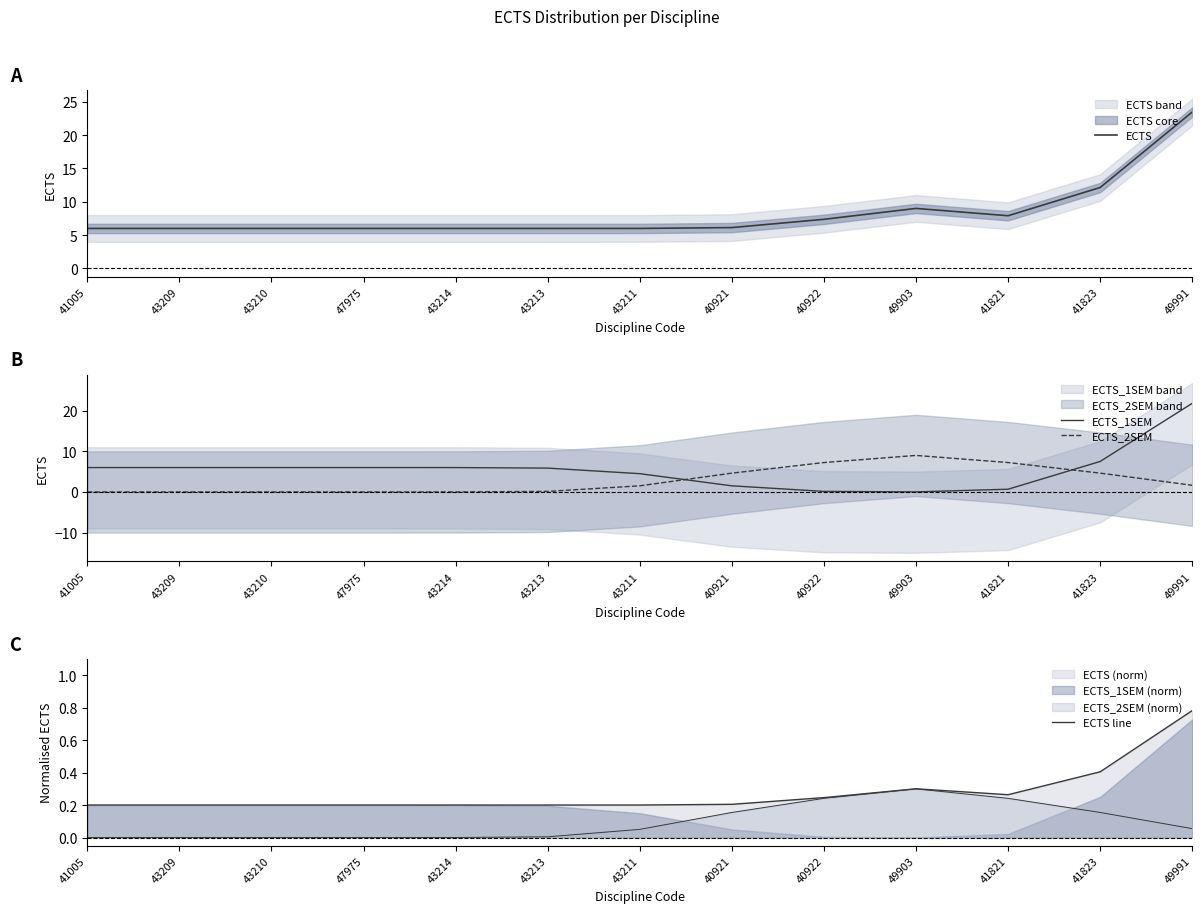

What is the approximate value of ECTS line at 41821?

0.3